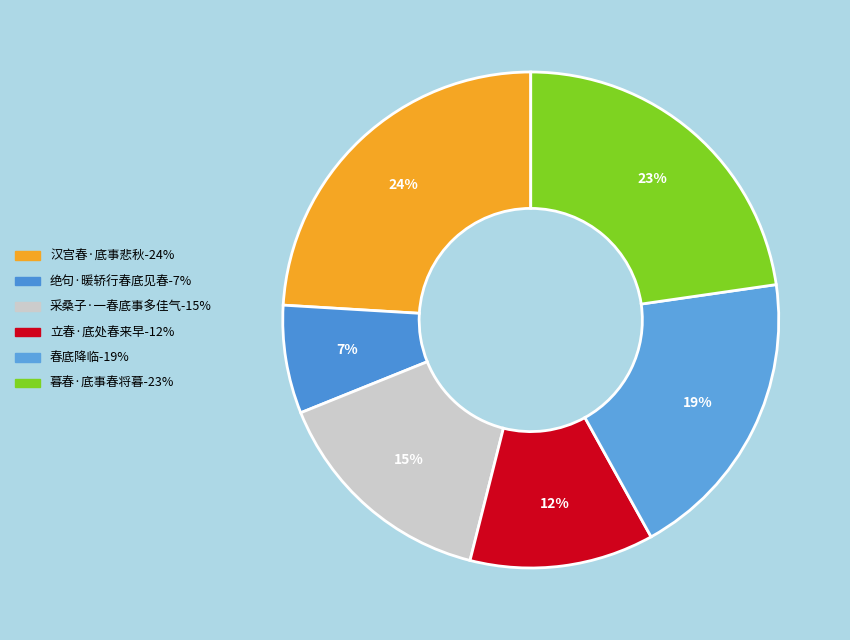

To the nearest percent, what is the average slice percentage?

17%